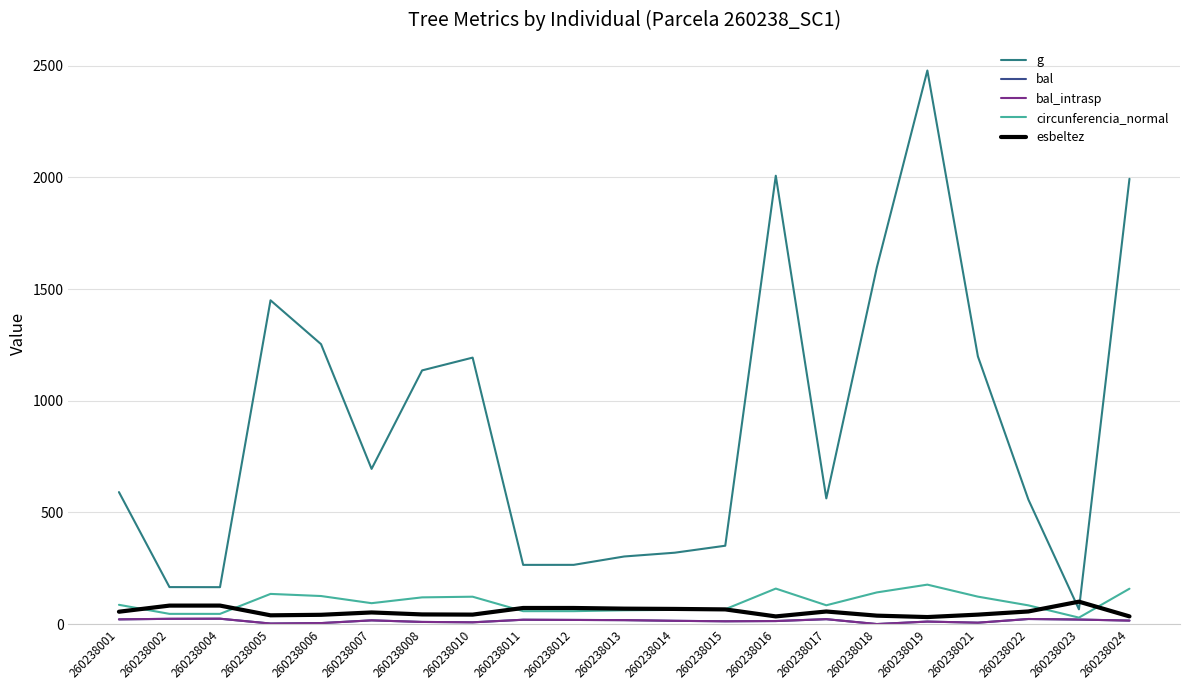

Is this an area chart (filled region under the line)?

No